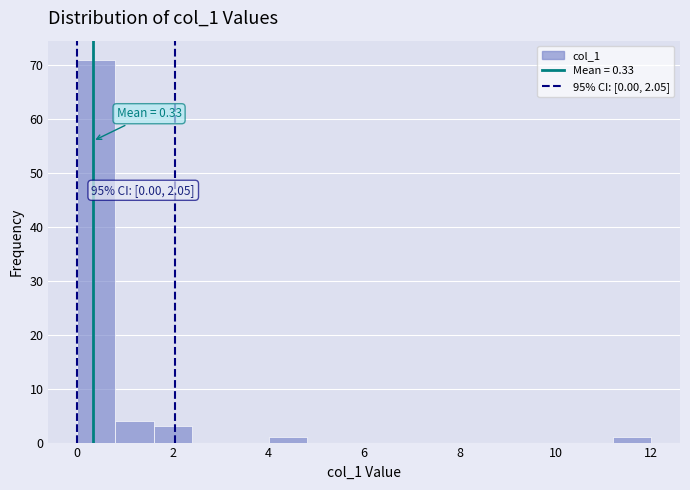

Which range on the x-axis has the tallest bar?

0.0 to 0.8